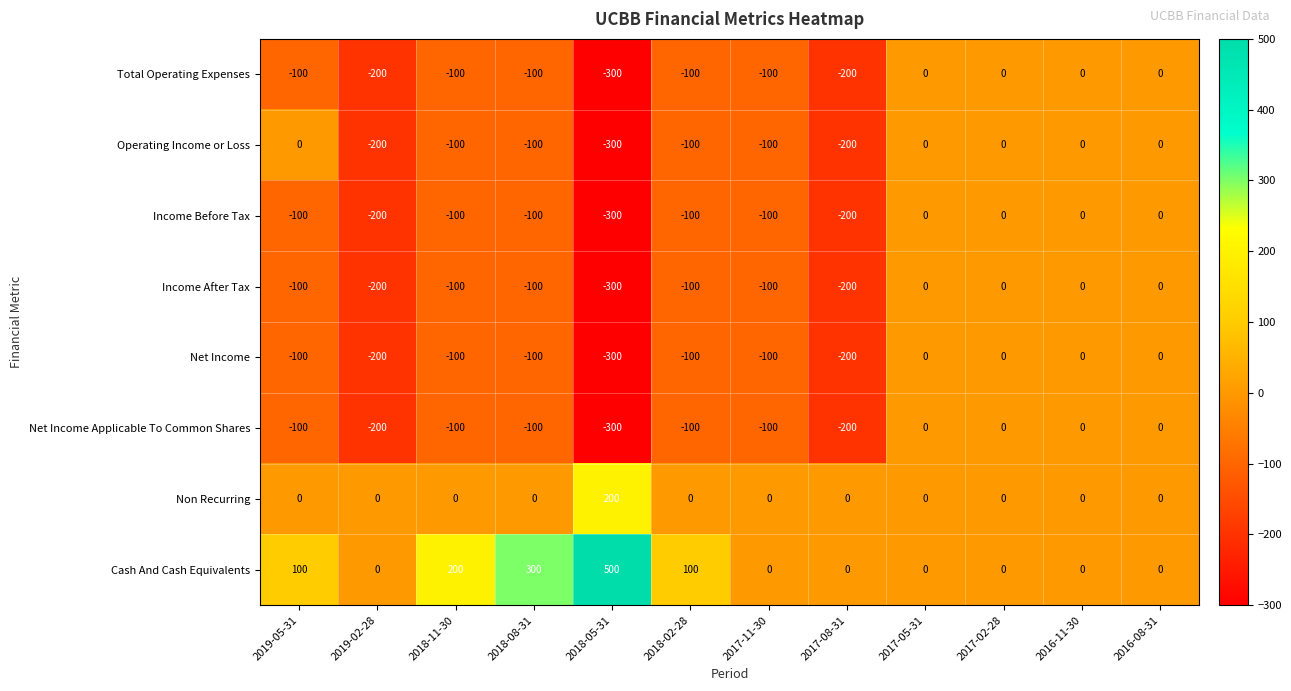

What is the difference between the Net Income values at 2018-08-31 and 2019-02-28?

100